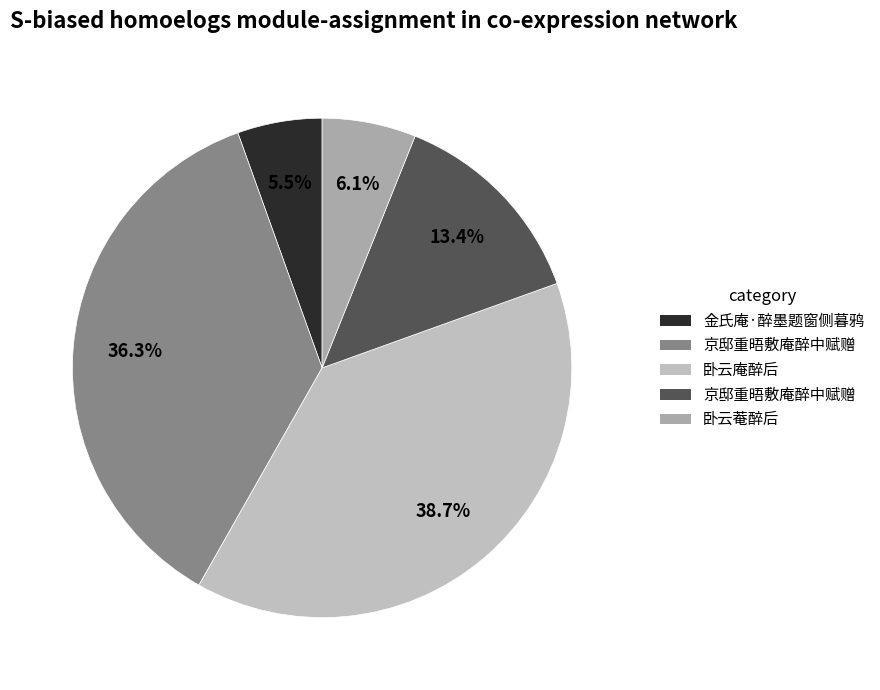

What is the smallest slice in the pie chart?

金氏庵·醉墨题窗侧暮鸦